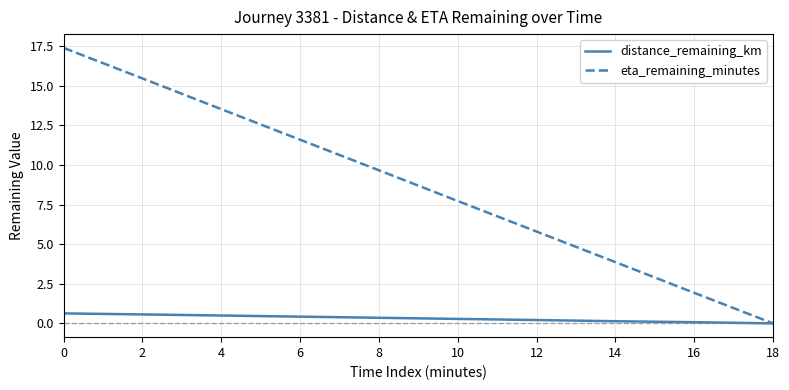

Is it true that eta_remaining_minutes equals 13.5 at 4?

True